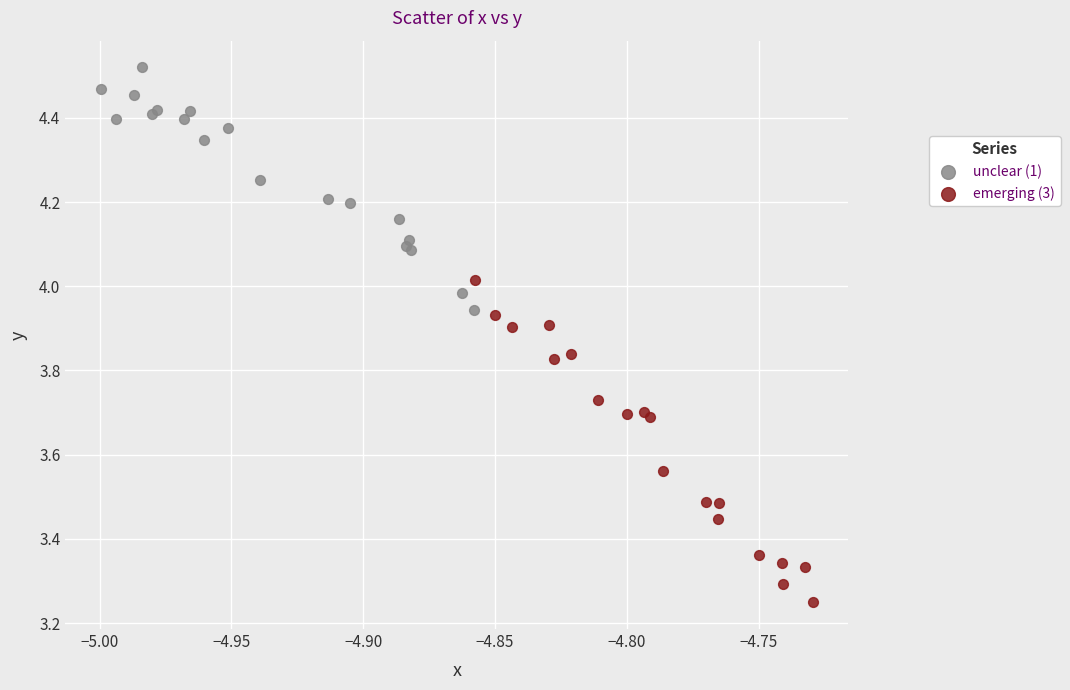

Which series reaches the maximum Y coordinate?

unclear (1)